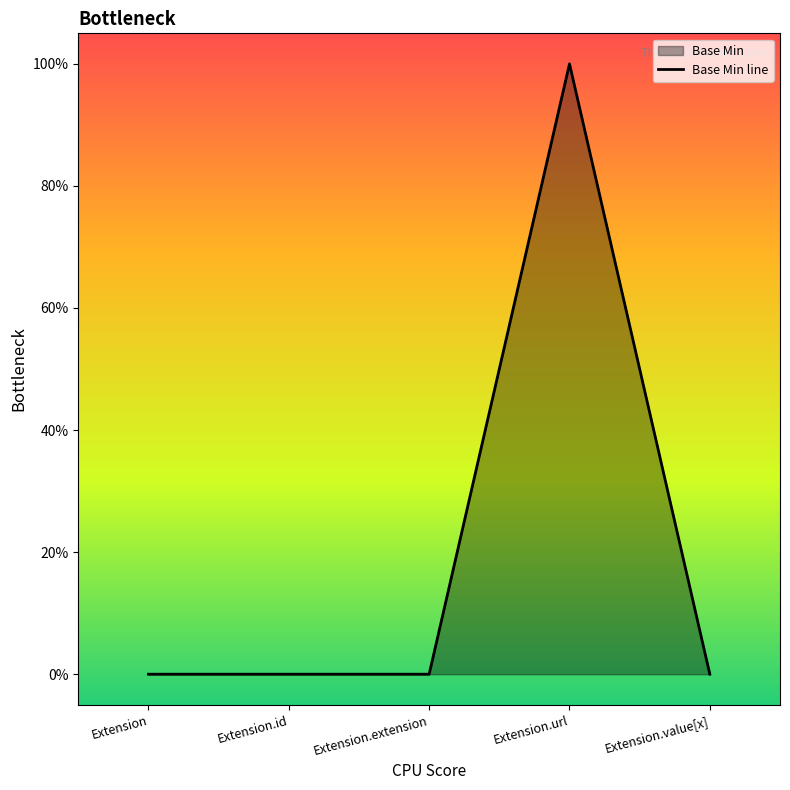

How many values are between 0 and 1?

5